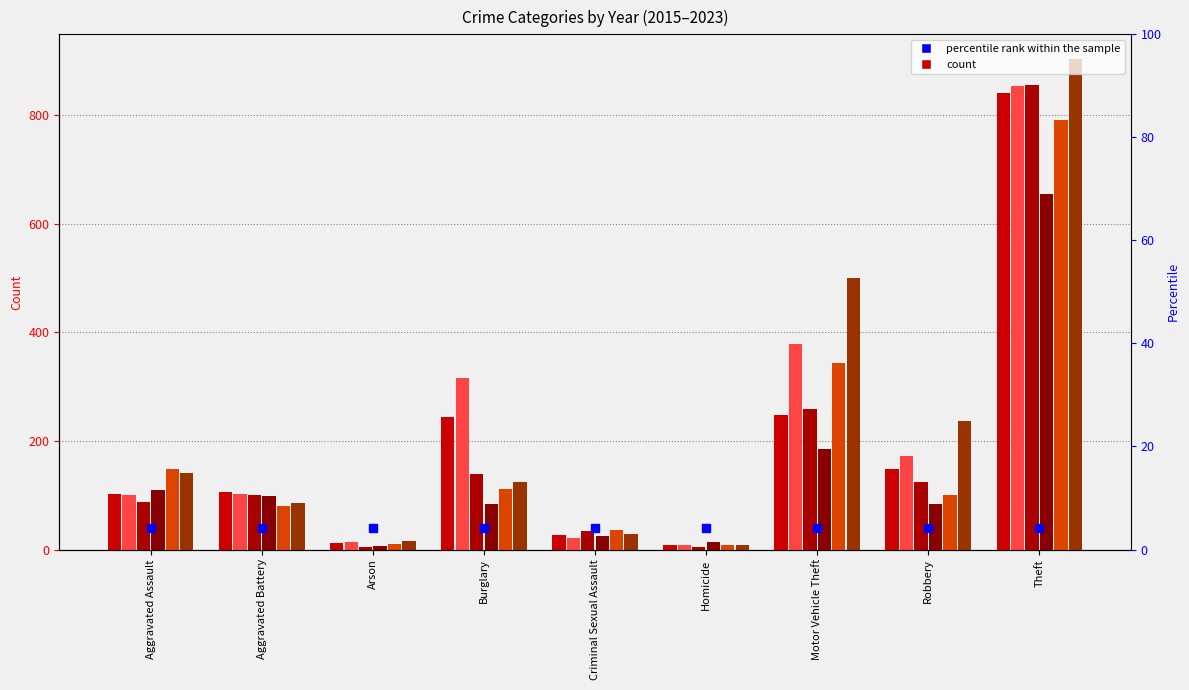

Which series reaches the maximum Y coordinate?

2023